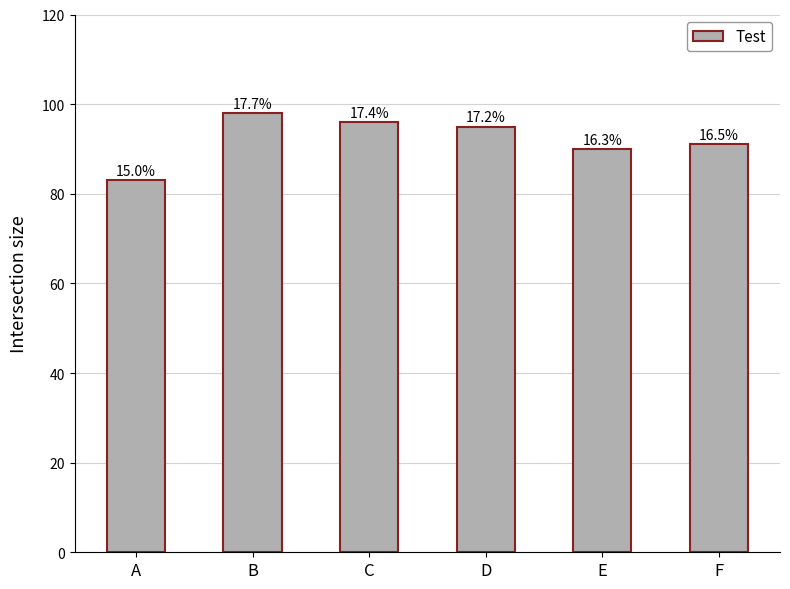

What is the greatest value displayed?

98